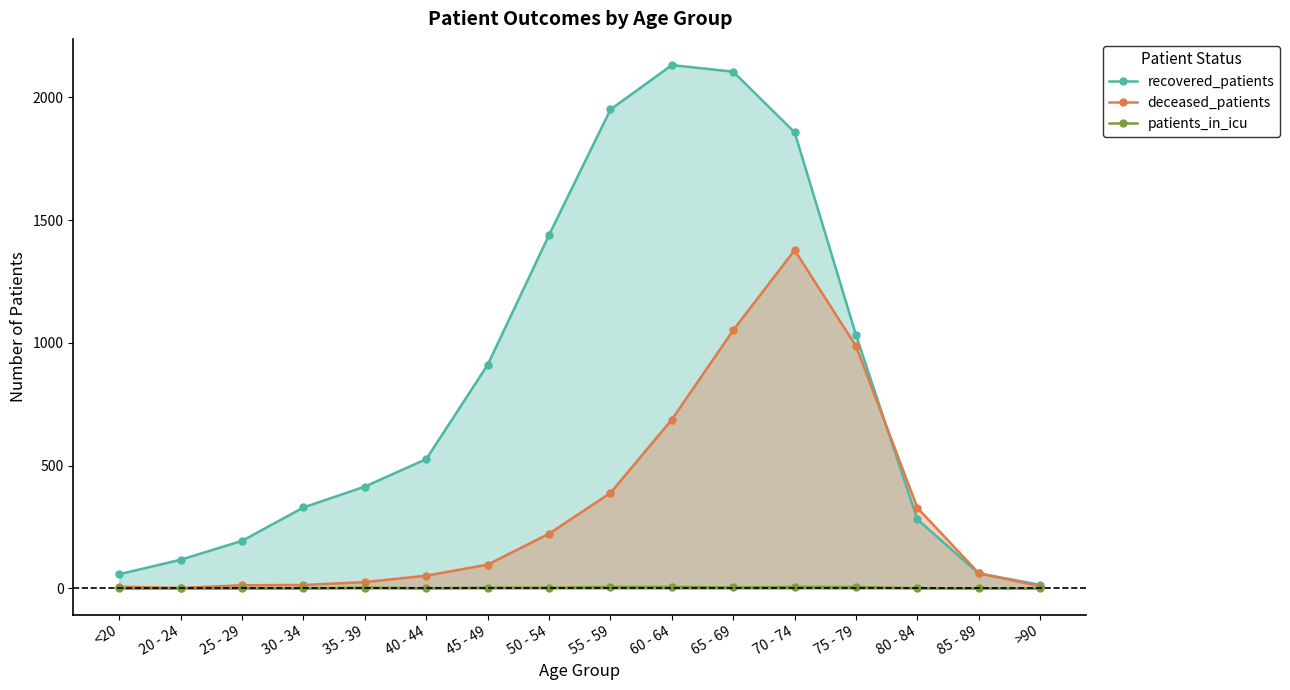

Does the chart have visible grid lines?

No